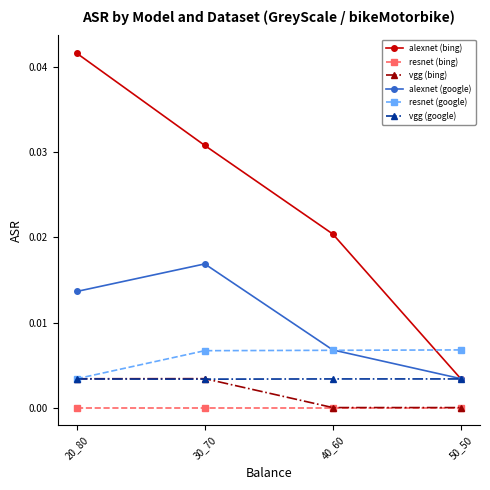

At which category is the sum across all series the highest?

20_80